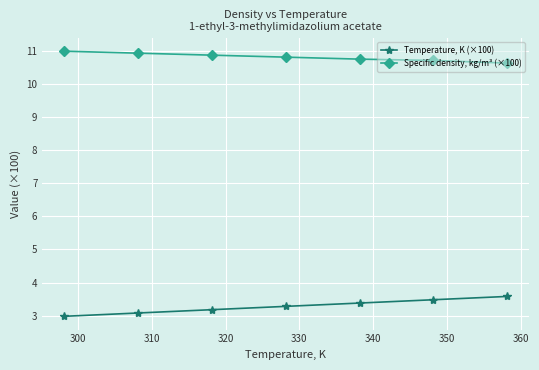

Rank the series by their average value, from lowest to highest.

Temperature, K (×100), Specific density, kg/m³ (×100)